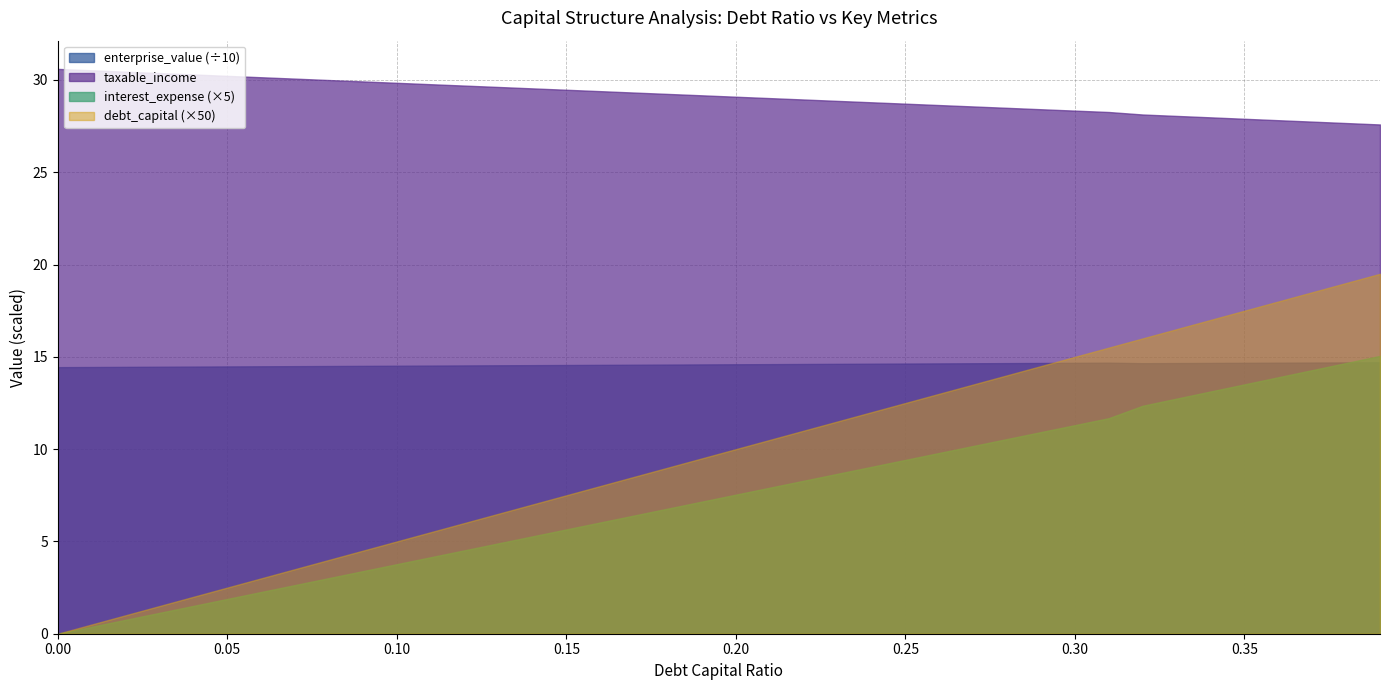

True or false: enterprise_value has more than 0 points higher than both neighbors.

True